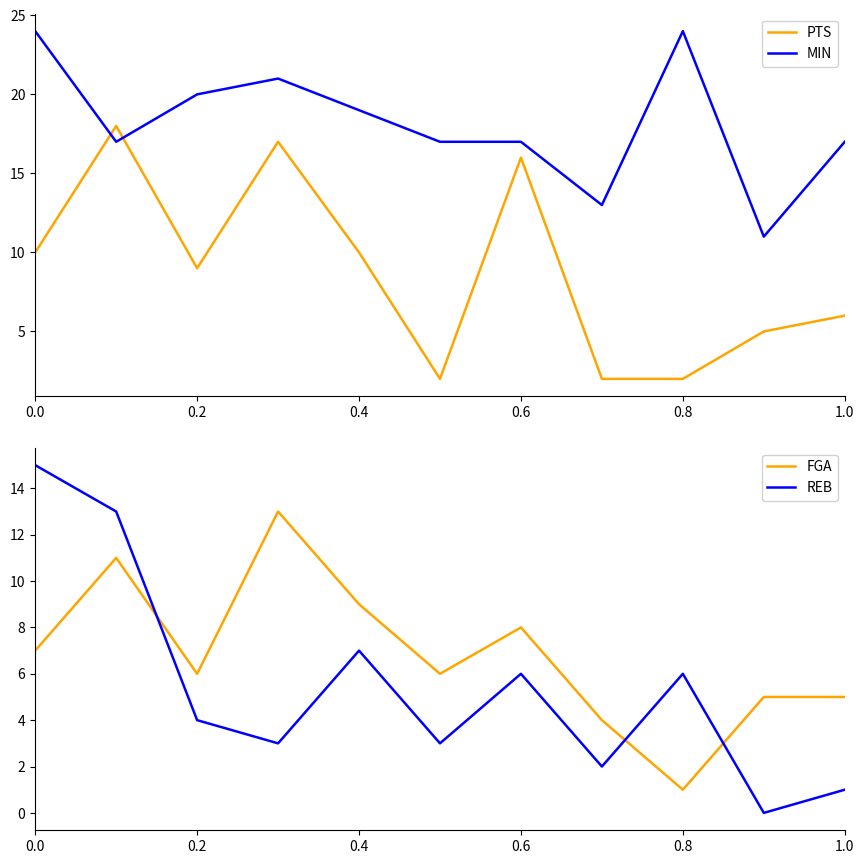

True or false: REB and FGA intersect in this chart.

True